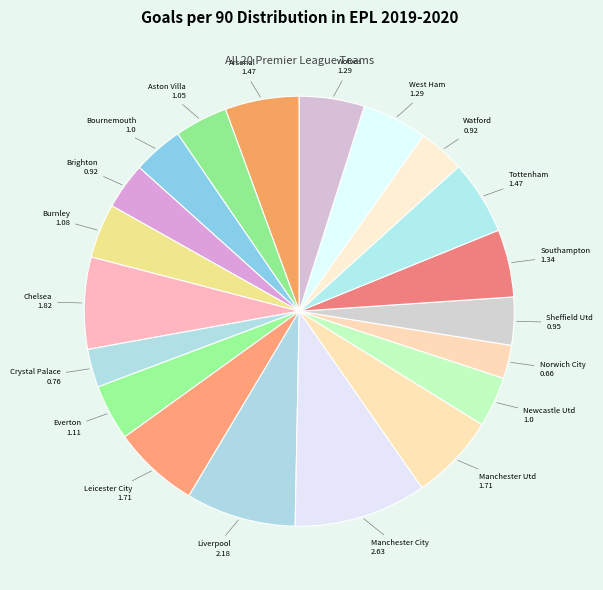

Which has a higher value, Southampton or Sheffield Utd?

Southampton